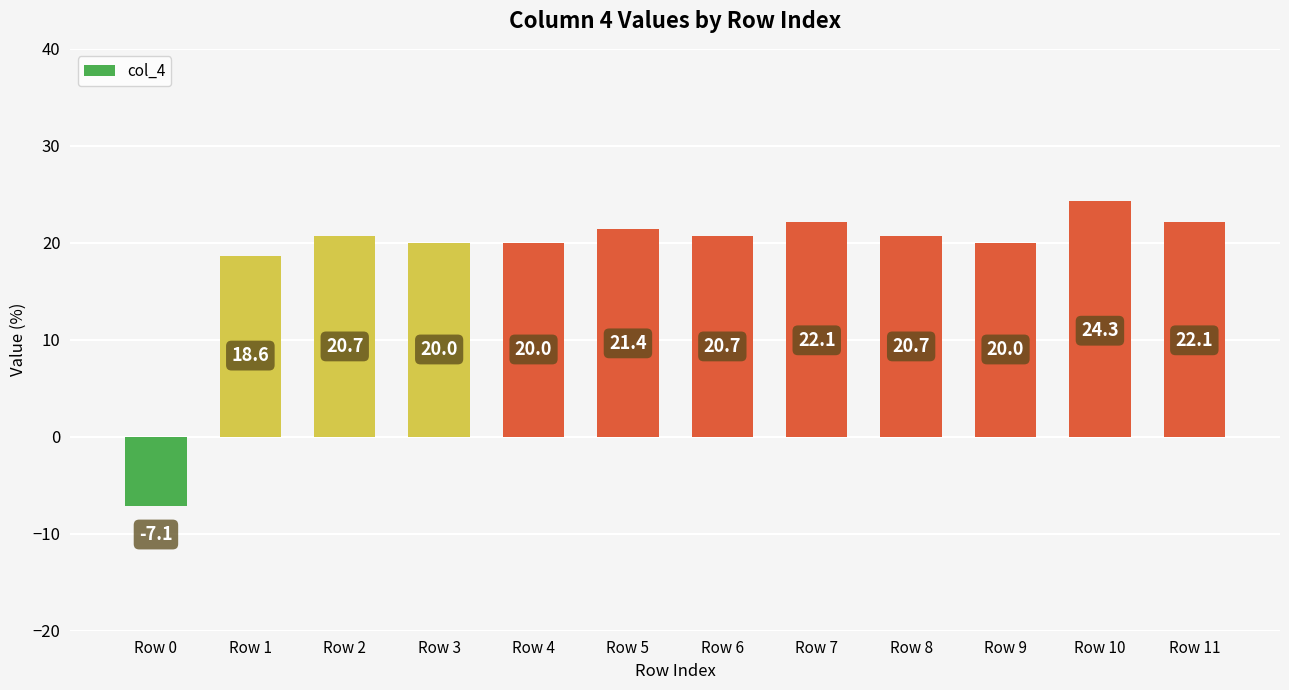

At which category does the chart reach its minimum across all series?

Row 0